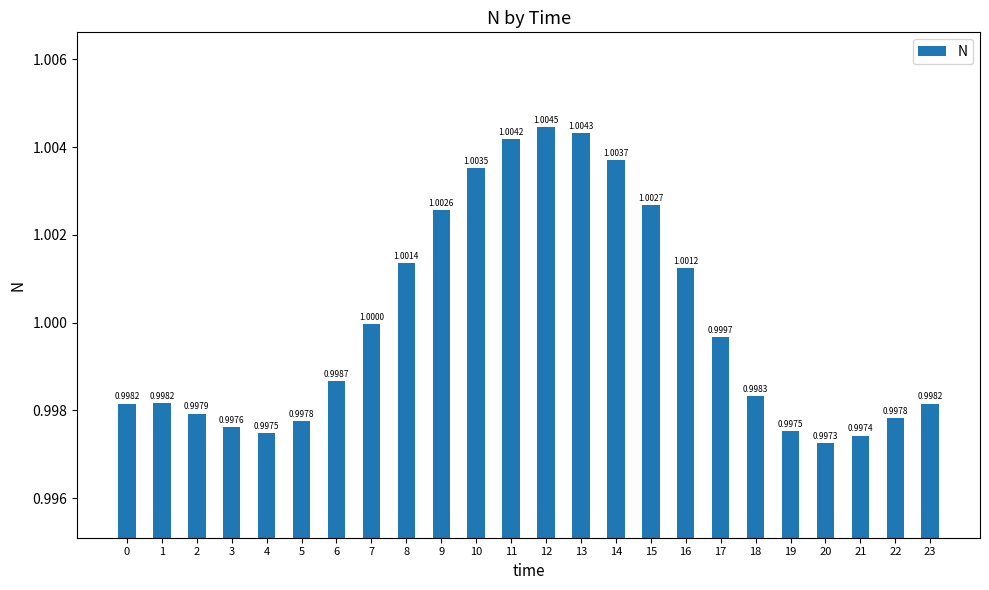

How many bars are there in total?

24